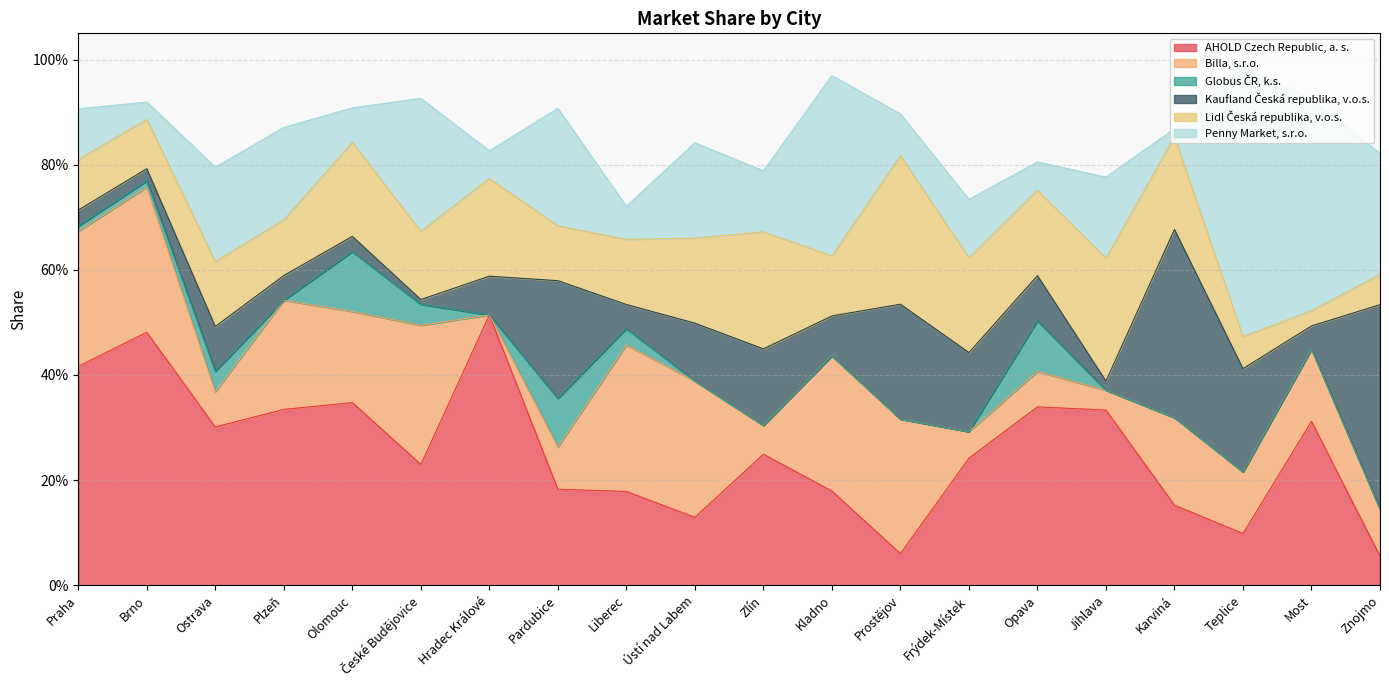

Which series has the largest total across all categories?

AHOLD Czech Republic, a. s.